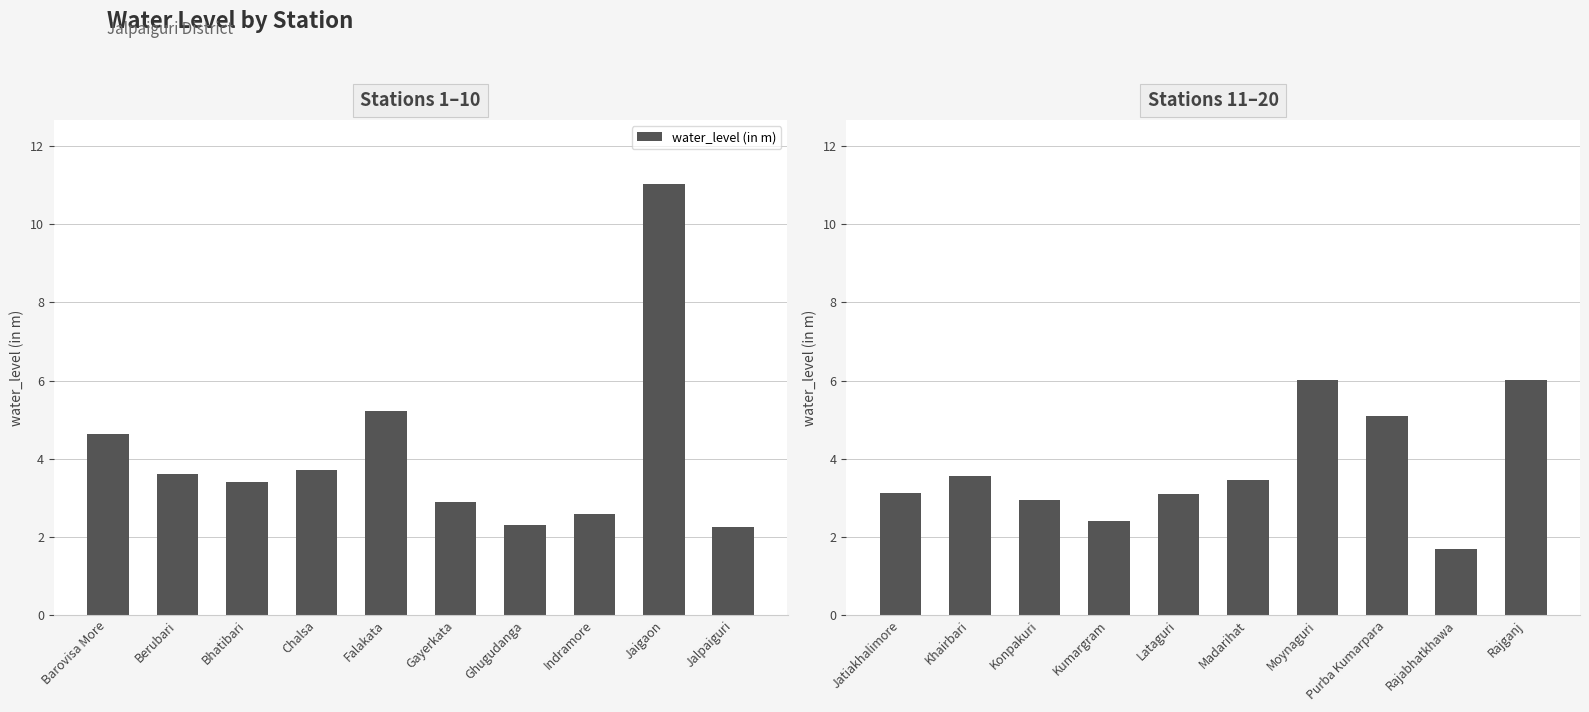

Where does the data first go above 3?

Jatiakhalimore